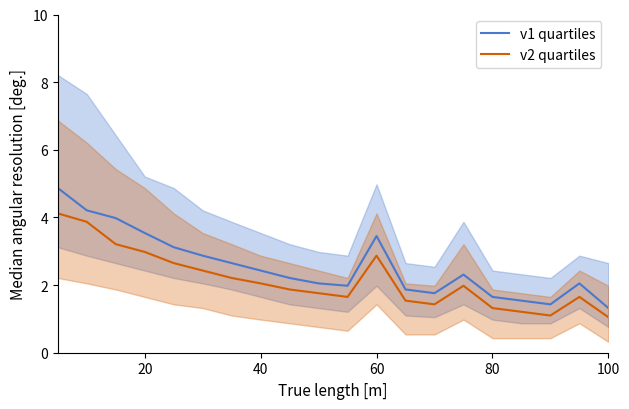

What are all the series names shown in the legend?

v1 quartiles, v2 quartiles